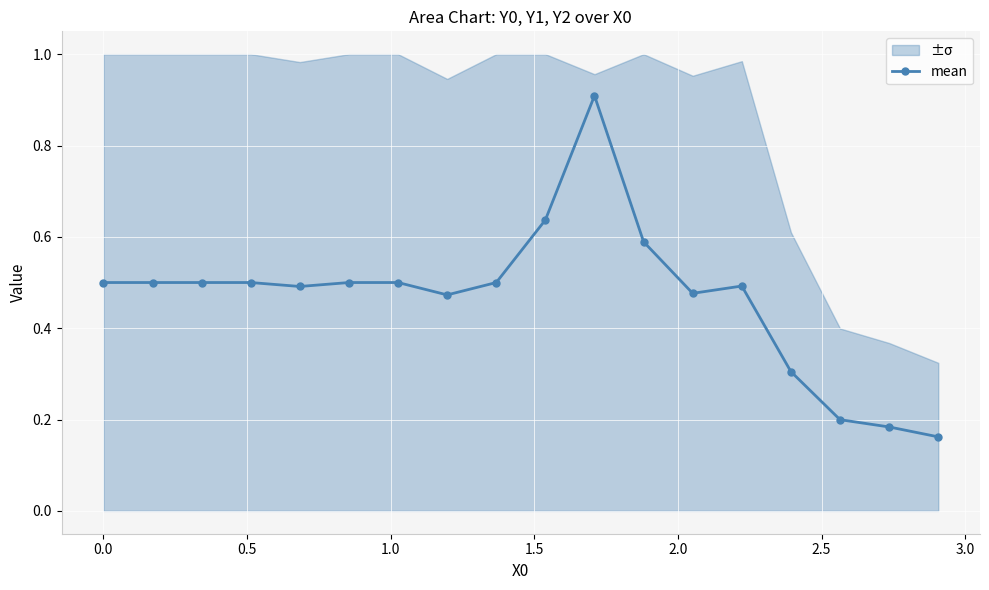

Count the mean values in the range 0 to 1.

18